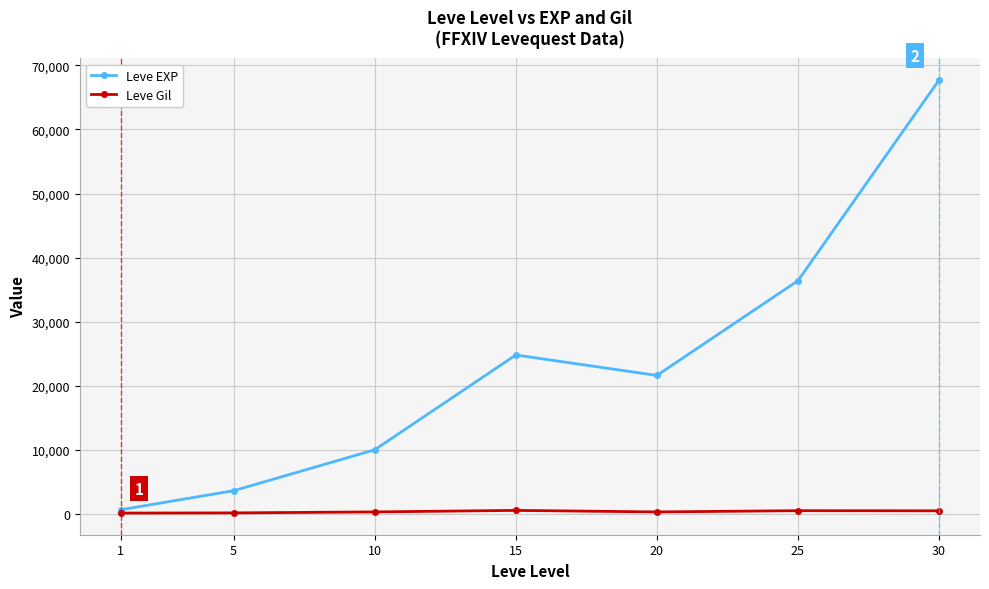

What is the sum of the Leve EXP values at 10 and 30?

77720